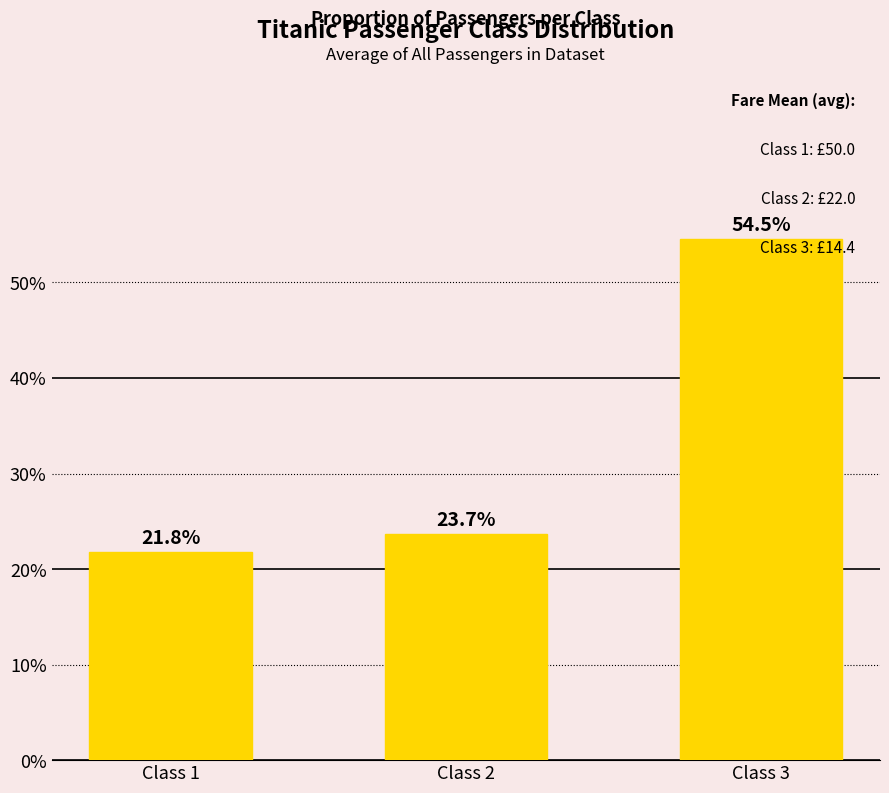

Are the bars horizontal?

No